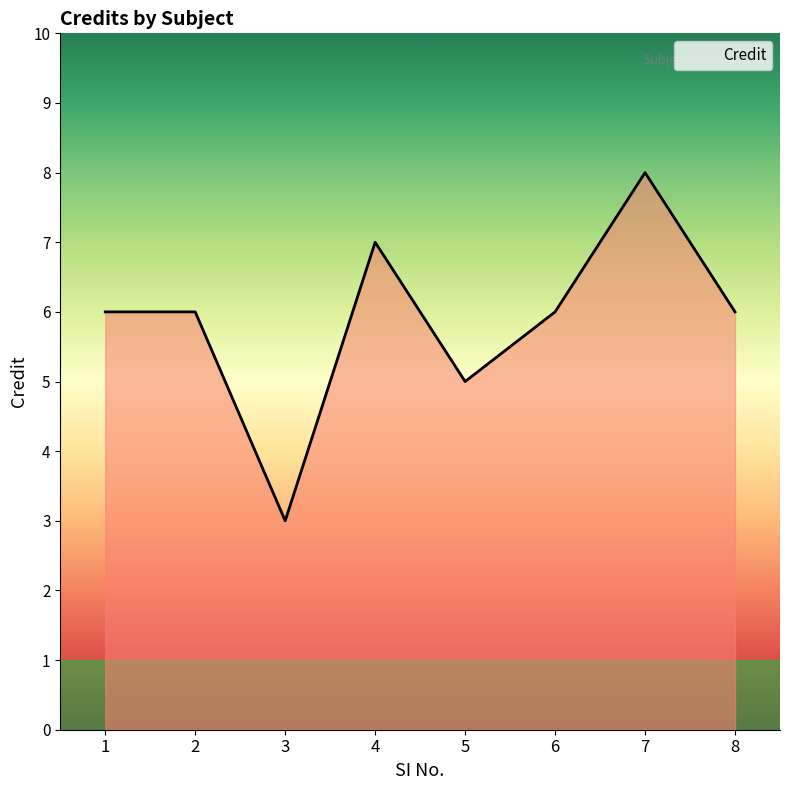

What is the difference between the maximum and minimum values?

5